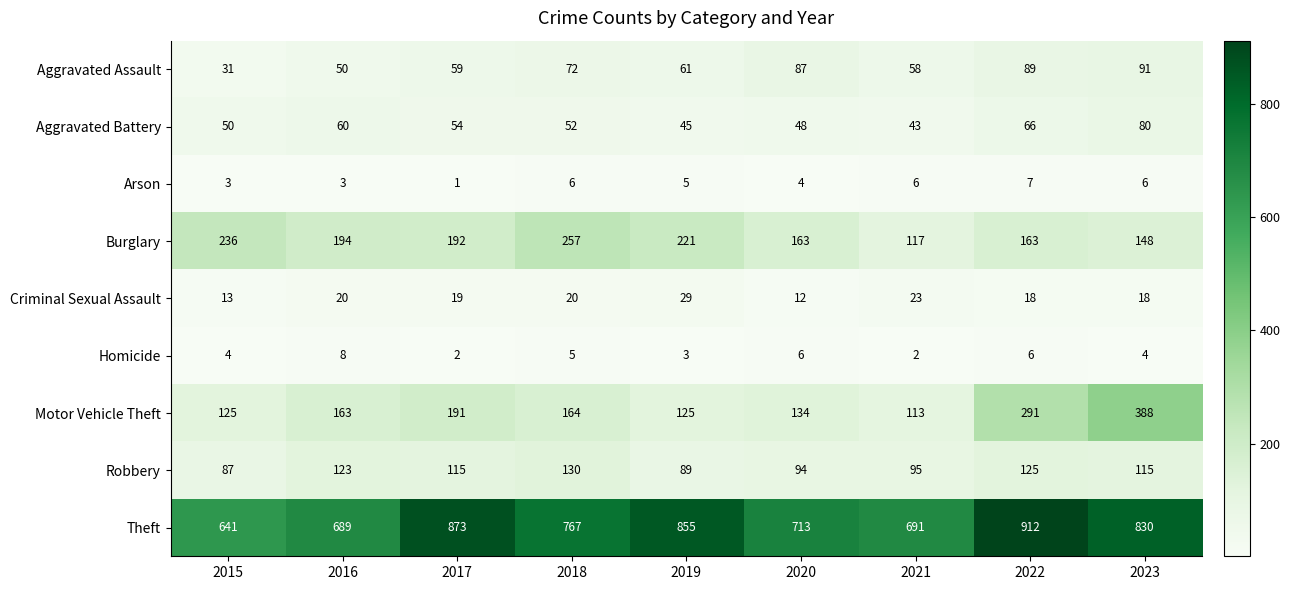

Where is Theft nearest to the value 776?

2018